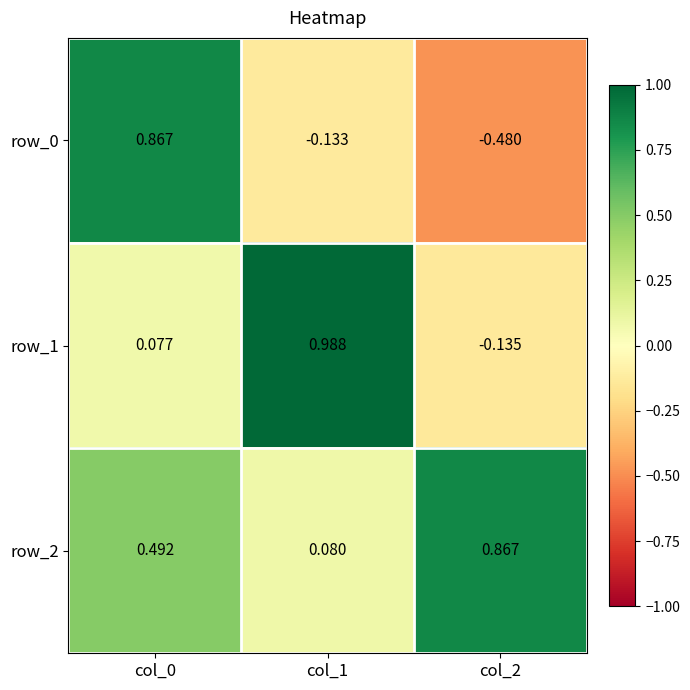

The row_2 series shows 0.1 at col_1. True or false?

True